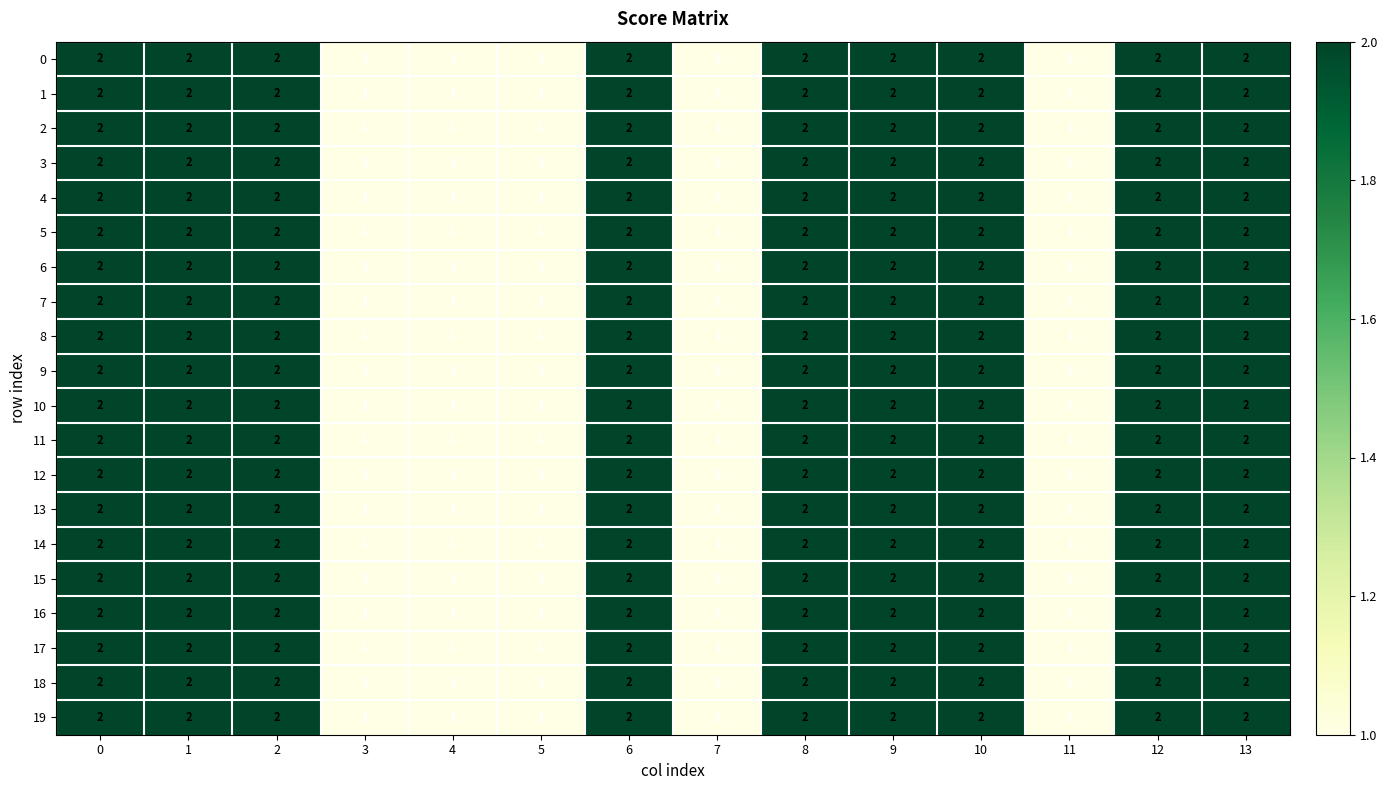

Is the value of 17 at 1 greater than the value of 14 at 5?

Yes